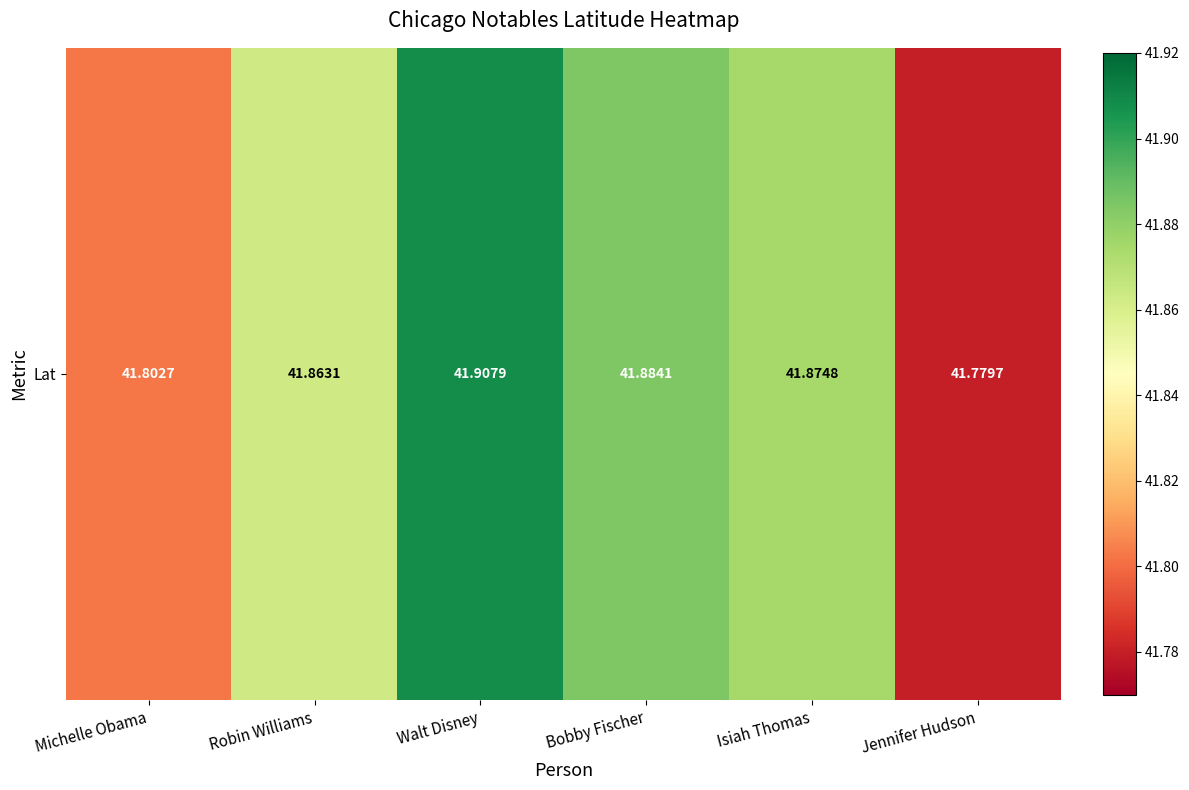

What is the change in value from Michelle Obama to Bobby Fischer?

+0.1